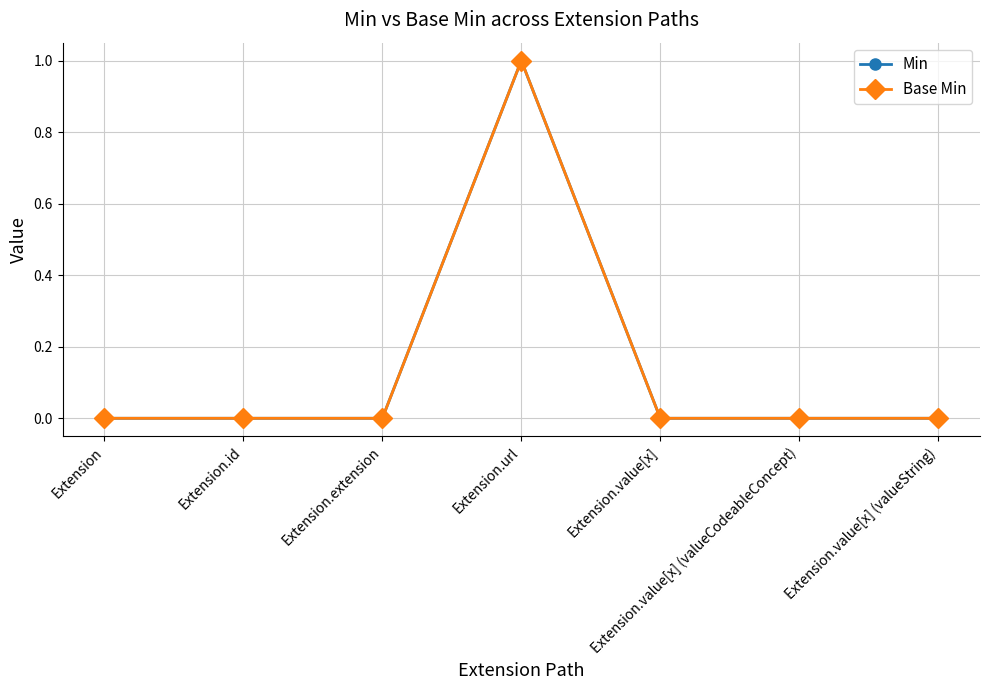

Is this an area chart (filled region under the line)?

No